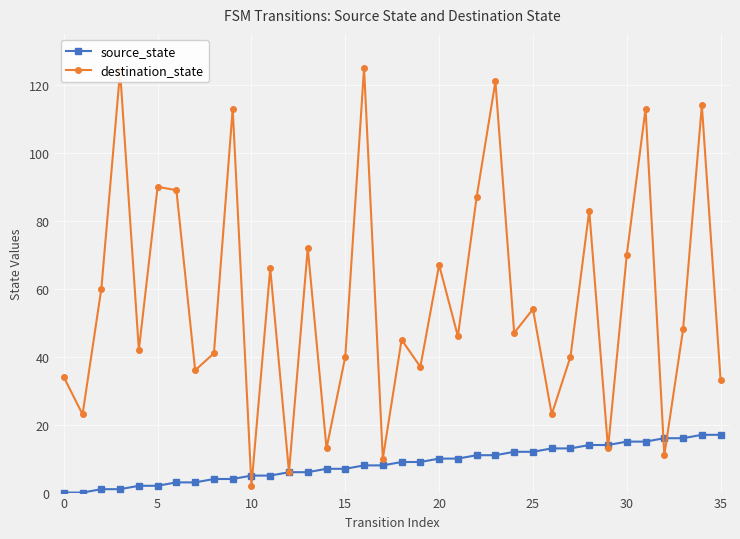

What are all the series names shown in the legend?

source_state, destination_state